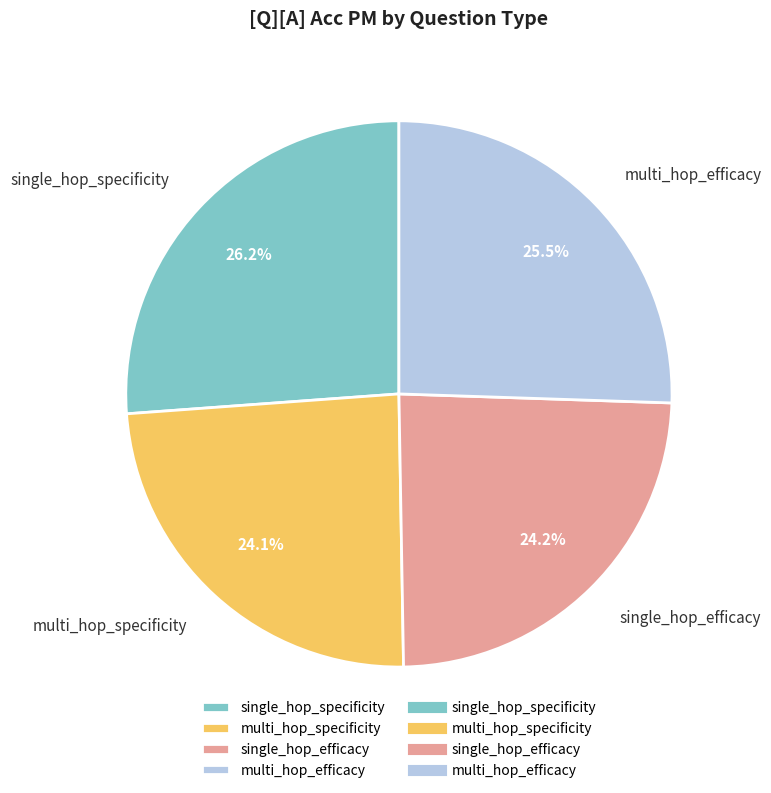

Combined, what portion of the pie is multi_hop_efficacy and multi_hop_specificity?

49.6%